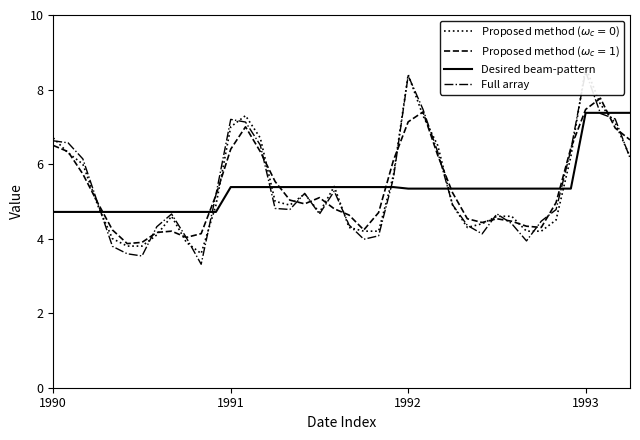

Is it true that Desired beam-pattern equals 1.4 at 1990?

False